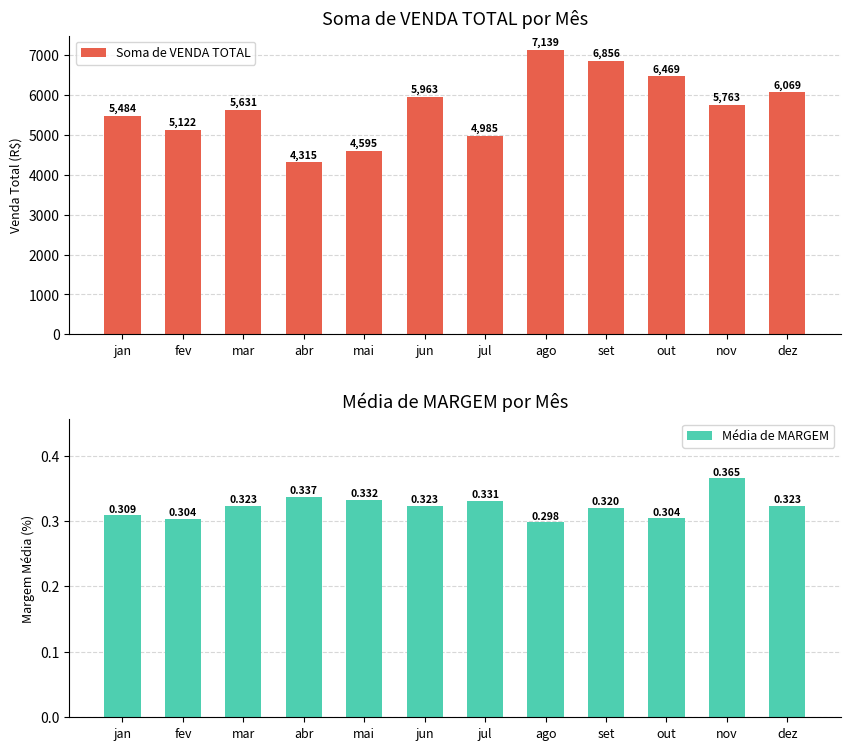

What is the label of the 7th bar from the right?

jun